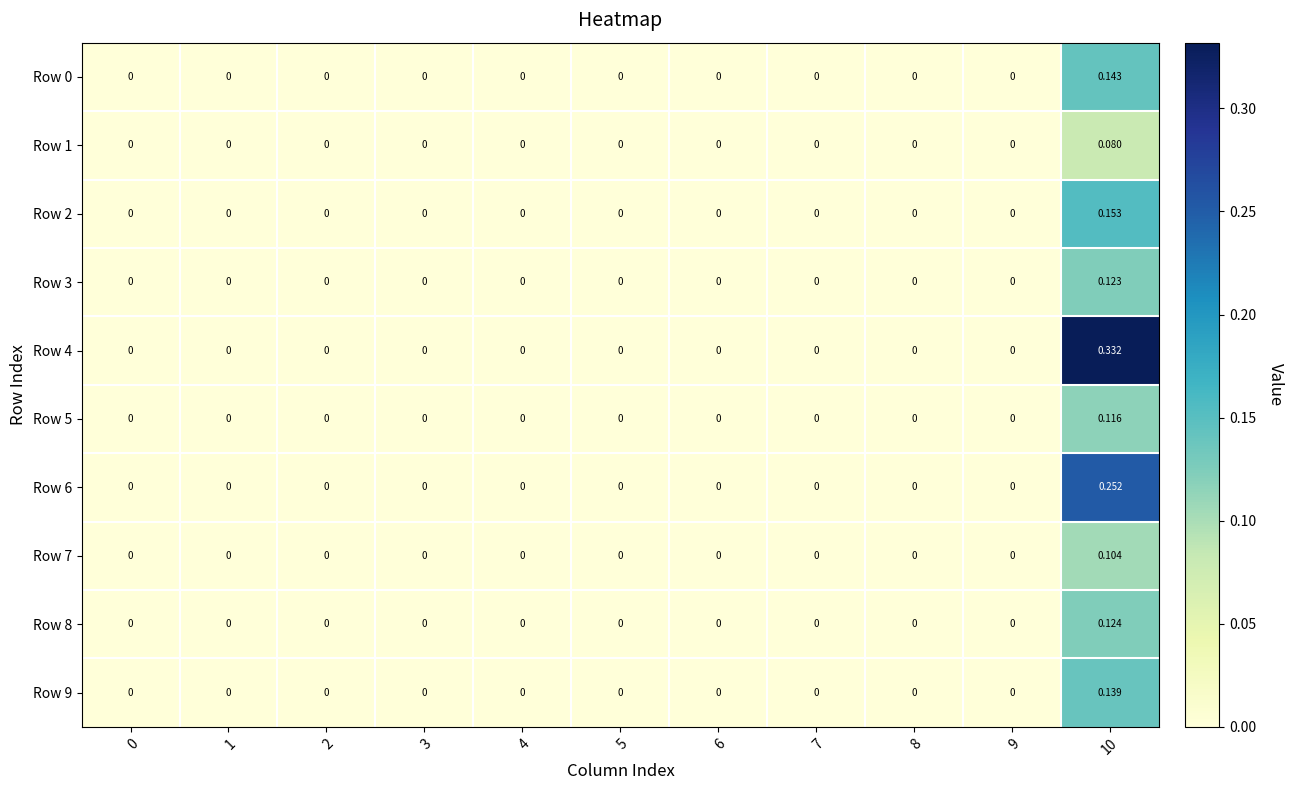

Which series has the largest total across all categories?

Row 4